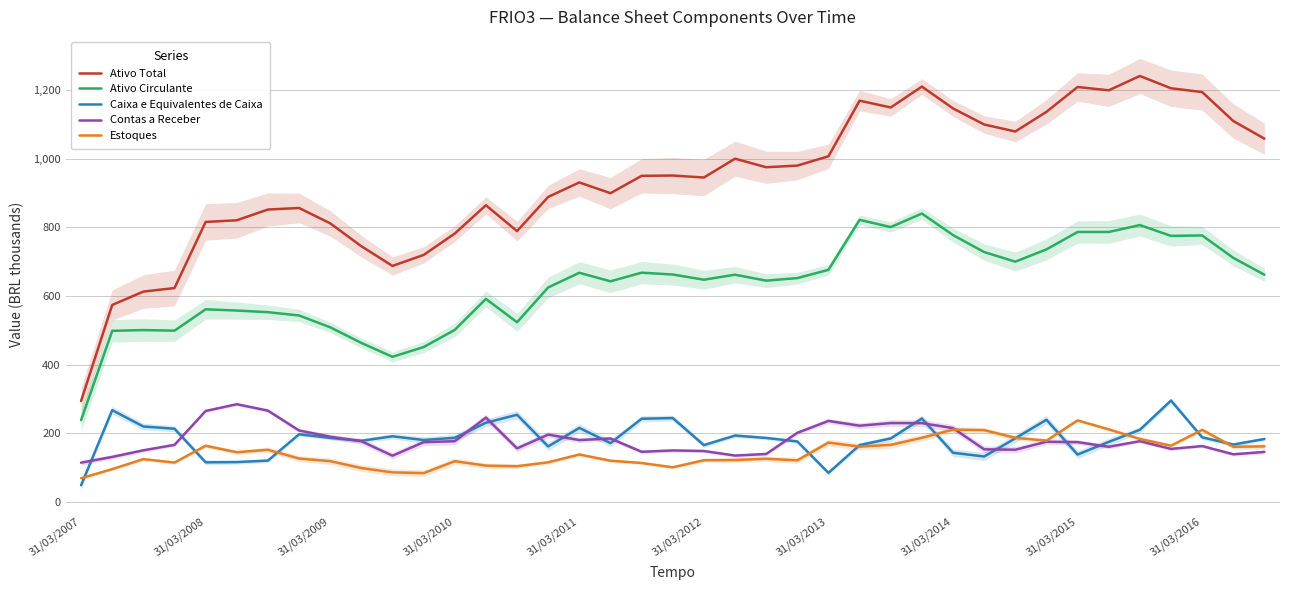

Reading right to left, transcribe all the data shown in this chart.

Ativo Total: 1058.5	1110.0	1194.3	1205.4	1241.2	1199.4	1209.1	1136.7	1079.4	1099.8	1146.7	1210.3	1149.4	1169.2	1007.2	980.0	975.3	1000.2	945.4	951.1	950.2	899.7	931.0	888.8	789.2	864.5	782.0	719.8	687.7	745.1	811.8	856.5	852.0	820.7	815.9	623.3	613.0	574.0	294.2
Ativo Circulante: 662.0	711.2	776.6	775.2	806.8	786.6	786.6	735.9	700.1	728.1	777.6	840.3	800.9	822.0	676.3	652.2	644.8	662.1	647.5	662.7	668.0	642.9	667.8	625.0	523.6	591.6	501.3	451.3	422.9	463.4	508.9	543.3	552.9	557.7	561.3	499.0	500.8	498.6	238.2
Caixa e Equivalentes de Caixa: 183.4	167.2	188.2	295.5	210.1	174.9	138.1	239.5	185.3	132.3	143.3	243.2	185.0	165.5	84.8	176.2	186.4	193.4	165.5	244.4	242.4	171.3	215.7	161.7	254.0	230.7	186.9	180.4	191.3	178.1	186.5	197.1	120.5	116.1	115.4	213.3	219.8	267.4	48.6
Contas a Receber: 145.7	138.8	162.8	154.5	177.0	160.7	174.2	175.3	152.2	153.2	215.1	229.6	229.8	222.1	236.0	201.4	139.7	135.1	148.4	150.0	146.1	184.9	180.2	196.2	156.0	245.7	176.9	174.1	134.7	176.9	190.1	208.2	266.1	284.7	265.0	166.3	150.4	131.1	114.4
Estoques: 161.8	160.7	210.0	163.9	183.6	211.5	237.5	178.6	186.7	209.3	210.6	186.9	166.3	161.1	172.9	121.1	125.8	122.1	121.4	100.9	113.5	120.1	138.2	115.5	104.0	105.7	118.7	84.0	86.2	98.7	118.9	126.4	152.0	144.7	163.6	114.7	124.7	95.6	69.1